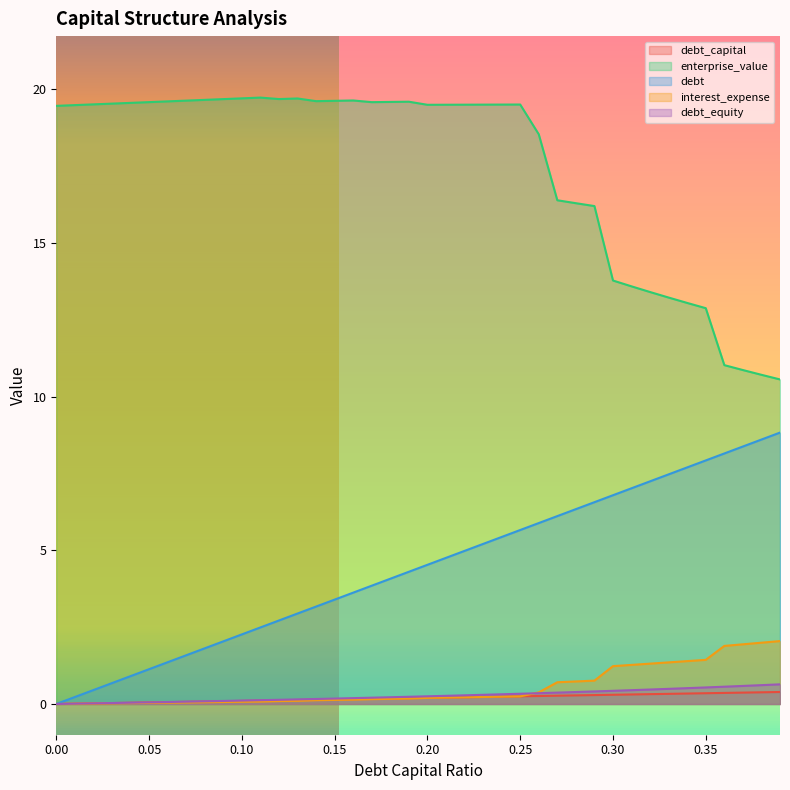

Reading left to right, transcribe all the data shown in this chart.

debt_capital: 0.0=0.0	0.01=0.0	0.02=0.0	0.03=0.0	0.04=0.0	0.05=0.1	0.06=0.1	0.07=0.1	0.08=0.1	0.09=0.1	0.1=0.1	0.11=0.1	0.12=0.1	0.13=0.1	0.14=0.1	0.15=0.1	0.16=0.2	0.17=0.2	0.18=0.2	0.19=0.2	0.2=0.2	0.21=0.2	0.22=0.2	0.23=0.2	0.24=0.2	0.25=0.2	0.26=0.3	0.27=0.3	0.28=0.3	0.29=0.3	0.3=0.3	0.31=0.3	0.32=0.3	0.33=0.3	0.34=0.3	0.35=0.3	0.36=0.4	0.37=0.4	0.38=0.4	0.39=0.4
enterprise_value: 0.0=19.5	0.01=19.5	0.02=19.5	0.03=19.5	0.04=19.6	0.05=19.6	0.06=19.6	0.07=19.6	0.08=19.7	0.09=19.7	0.1=19.7	0.11=19.7	0.12=19.7	0.13=19.7	0.14=19.6	0.15=19.6	0.16=19.6	0.17=19.6	0.18=19.6	0.19=19.6	0.2=19.5	0.21=19.5	0.22=19.5	0.23=19.5	0.24=19.5	0.25=19.5	0.26=18.5	0.27=16.4	0.28=16.3	0.29=16.2	0.3=13.8	0.31=13.6	0.32=13.4	0.33=13.2	0.34=13.0	0.35=12.9	0.36=11.0	0.37=10.9	0.38=10.7	0.39=10.6
debt: 0.0=0.0	0.01=0.2	0.02=0.5	0.03=0.7	0.04=0.9	0.05=1.1	0.06=1.4	0.07=1.6	0.08=1.8	0.09=2.0	0.1=2.3	0.11=2.5	0.12=2.7	0.13=2.9	0.14=3.2	0.15=3.4	0.16=3.6	0.17=3.8	0.18=4.1	0.19=4.3	0.2=4.5	0.21=4.8	0.22=5.0	0.23=5.2	0.24=5.4	0.25=5.7	0.26=5.9	0.27=6.1	0.28=6.3	0.29=6.6	0.3=6.8	0.31=7.0	0.32=7.2	0.33=7.5	0.34=7.7	0.35=7.9	0.36=8.2	0.37=8.4	0.38=8.6	0.39=8.8
interest_expense: 0.0=0.0	0.01=0.0	0.02=0.0	0.03=0.0	0.04=0.0	0.05=0.0	0.06=0.0	0.07=0.1	0.08=0.1	0.09=0.1	0.1=0.1	0.11=0.1	0.12=0.1	0.13=0.1	0.14=0.1	0.15=0.1	0.16=0.1	0.17=0.2	0.18=0.2	0.19=0.2	0.2=0.2	0.21=0.2	0.22=0.2	0.23=0.2	0.24=0.2	0.25=0.2	0.26=0.4	0.27=0.7	0.28=0.7	0.29=0.8	0.3=1.2	0.31=1.3	0.32=1.3	0.33=1.4	0.34=1.4	0.35=1.4	0.36=1.9	0.37=1.9	0.38=2.0	0.39=2.0
debt_equity: 0.0=0.0	0.01=0.0	0.02=0.0	0.03=0.0	0.04=0.0	0.05=0.1	0.06=0.1	0.07=0.1	0.08=0.1	0.09=0.1	0.1=0.1	0.11=0.1	0.12=0.1	0.13=0.1	0.14=0.2	0.15=0.2	0.16=0.2	0.17=0.2	0.18=0.2	0.19=0.2	0.2=0.2	0.21=0.3	0.22=0.3	0.23=0.3	0.24=0.3	0.25=0.3	0.26=0.4	0.27=0.4	0.28=0.4	0.29=0.4	0.3=0.4	0.31=0.4	0.32=0.5	0.33=0.5	0.34=0.5	0.35=0.5	0.36=0.6	0.37=0.6	0.38=0.6	0.39=0.6